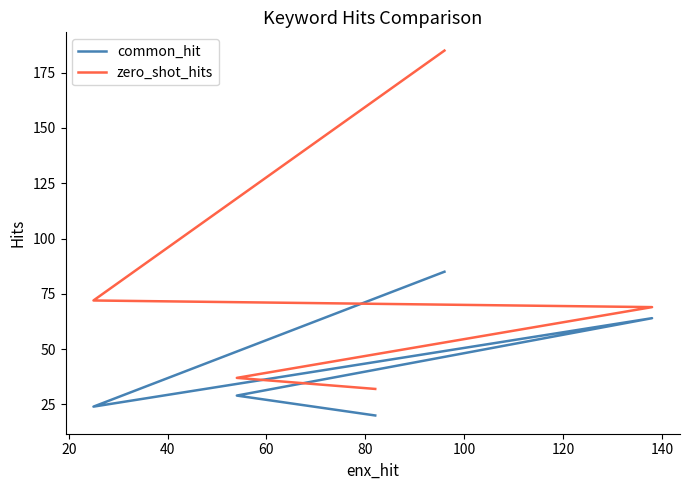

How many data points in common_hit are above 29?

2